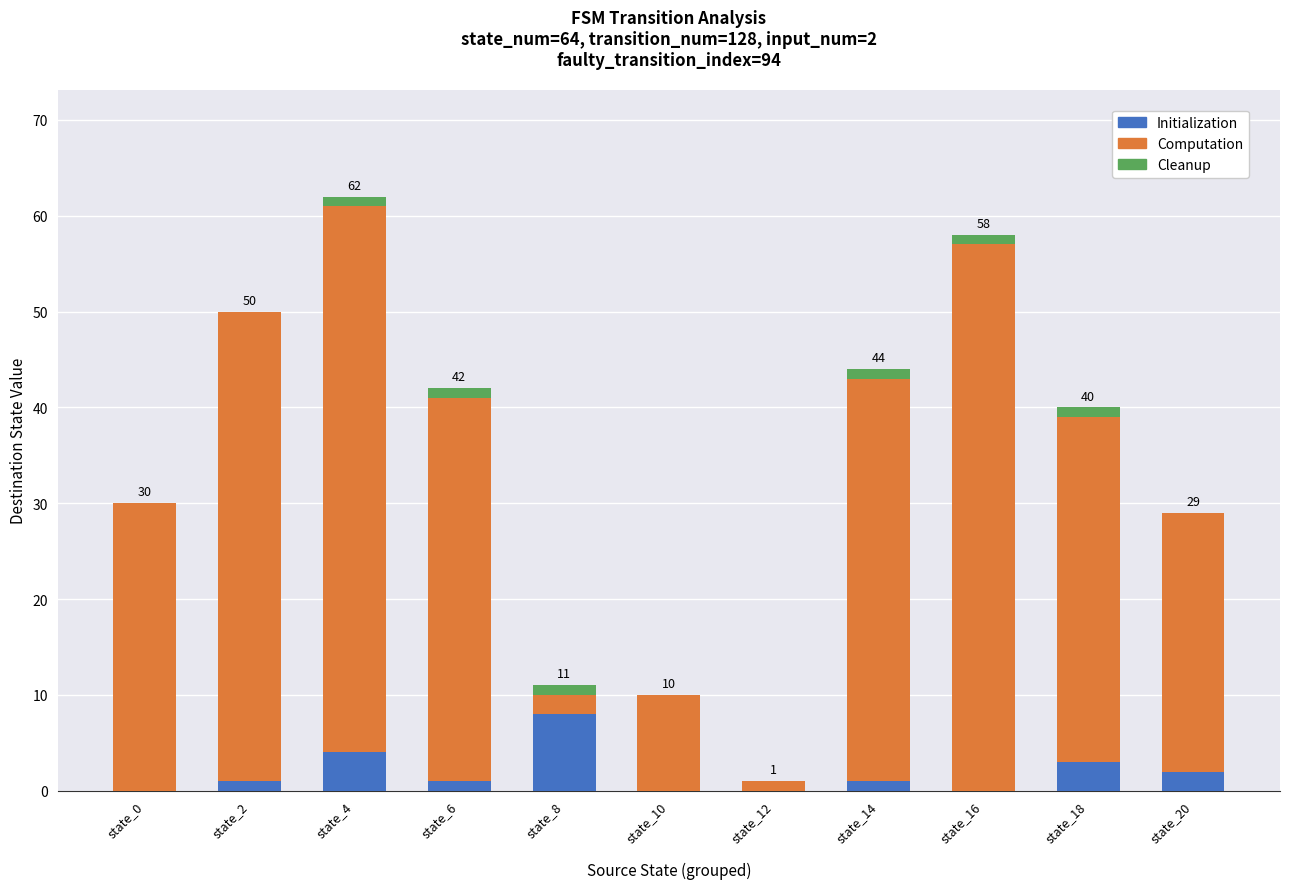

Is it true that Initialization equals 1 at state_6?

True